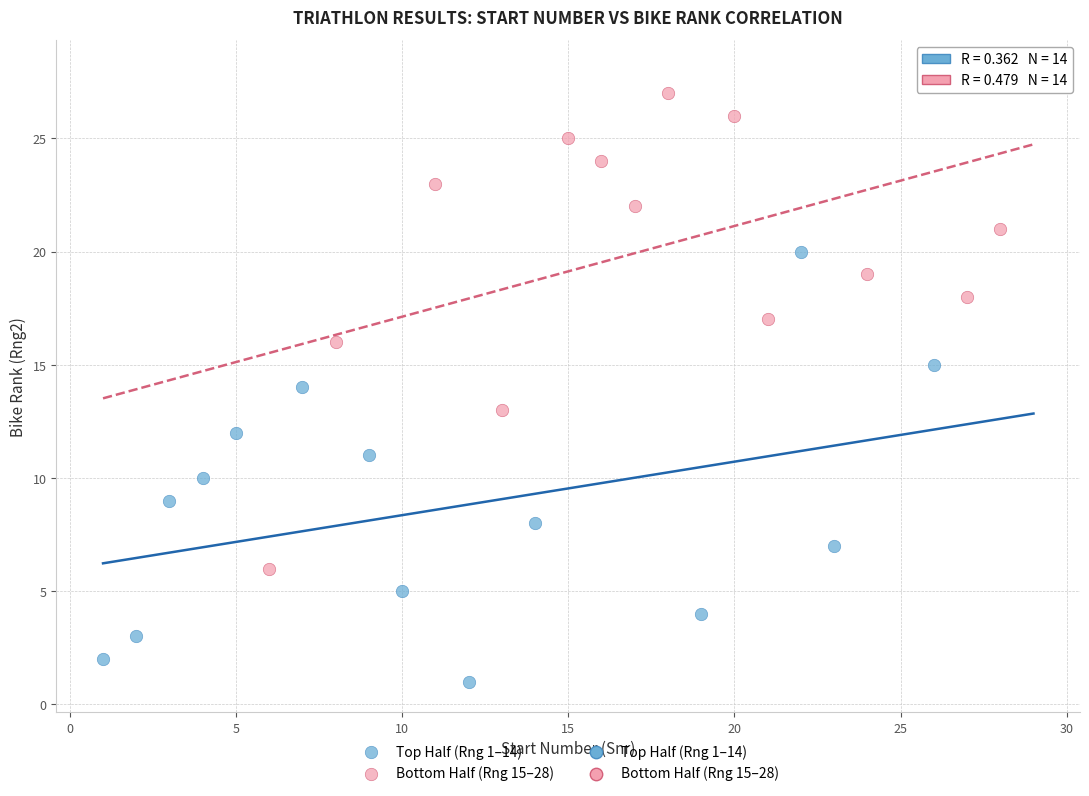

Which series has the largest Y range (max minus min)?

Bottom Half (Rng 15–28)